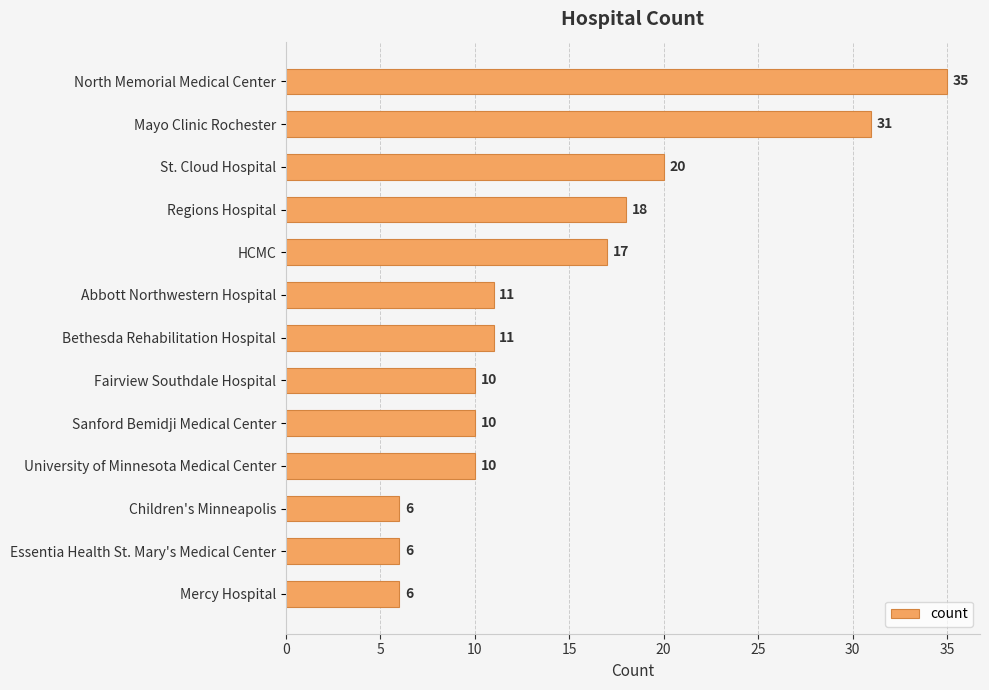

What is the average value?

15